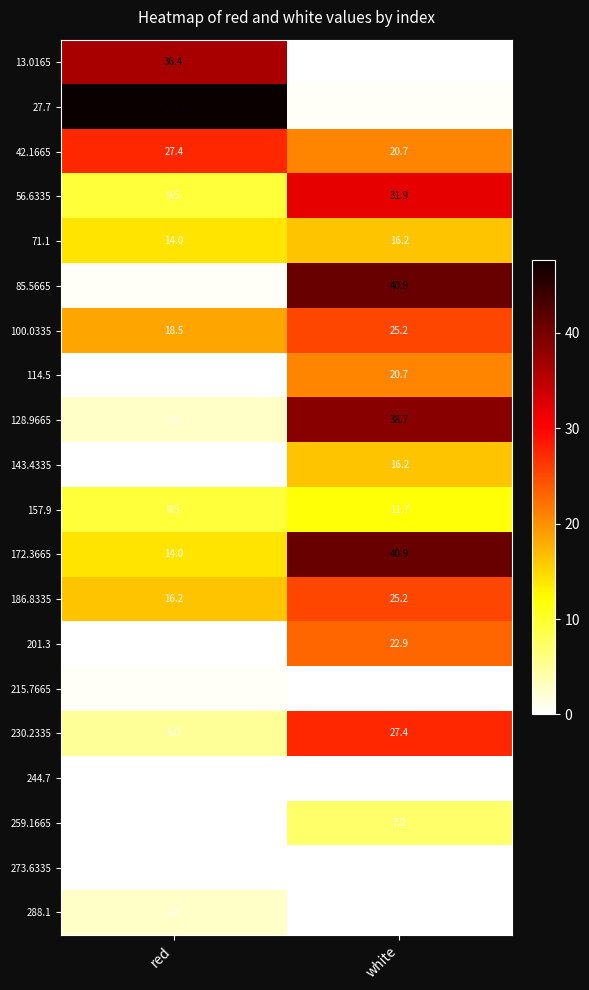

How many series are shown in this chart?

20